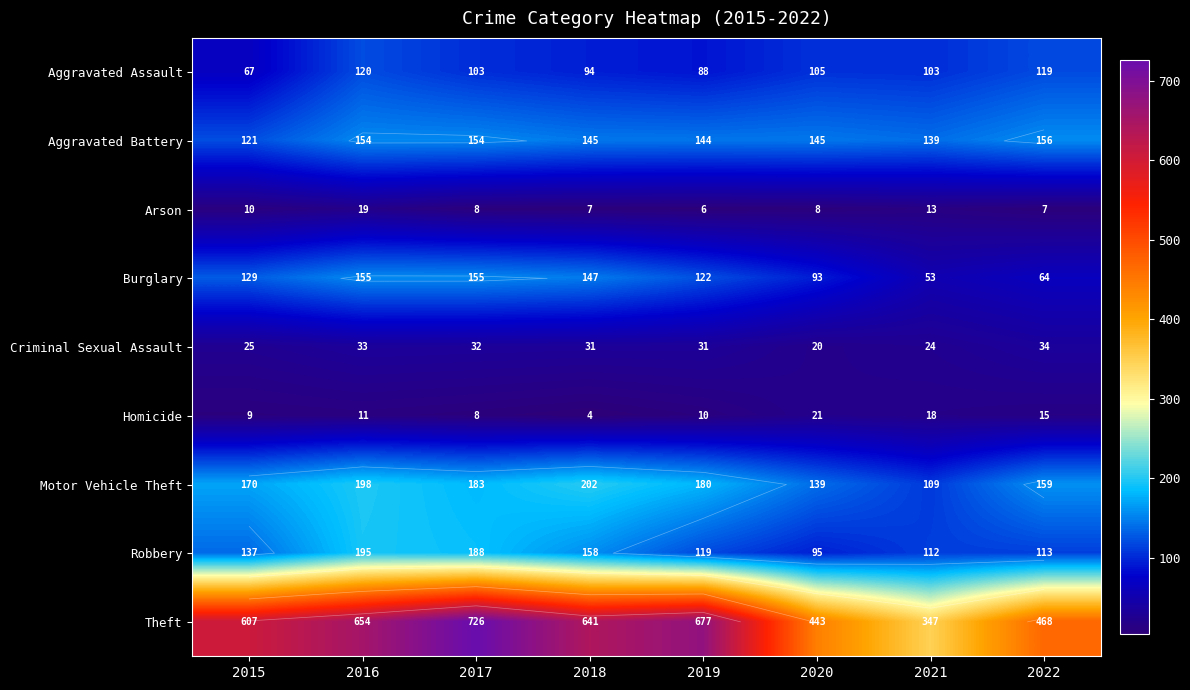

What is the spread (max minus min) of values at 2021?

334